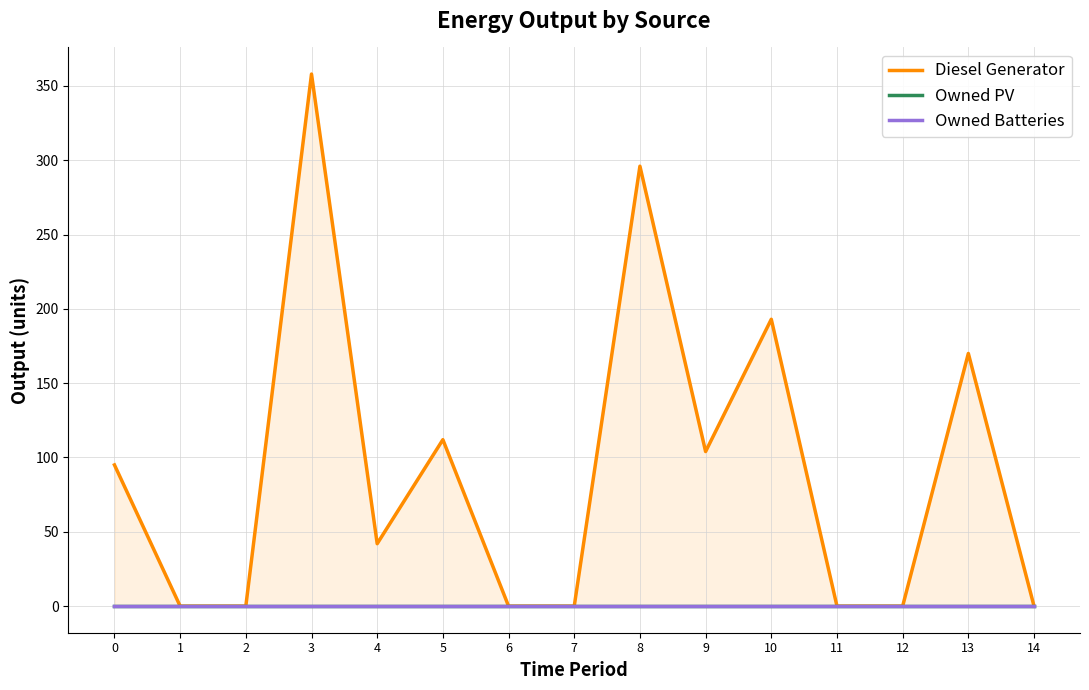

True or false: Owned Batteries and Diesel Generator cross at least once.

False